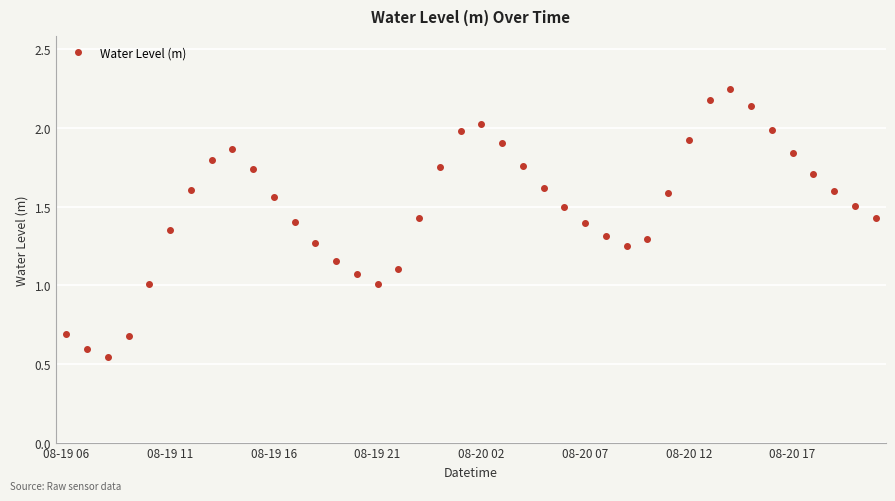

What is the value of the 39th point from the left?

1.5